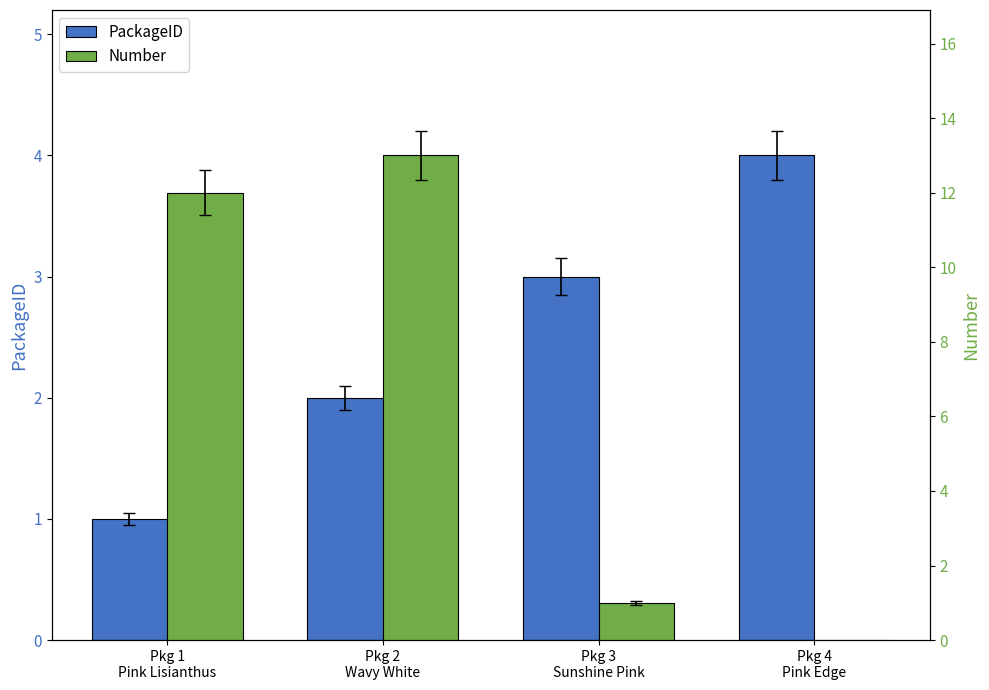

Reading left to right, list all the values displayed in this chart.

PackageID: Pkg 1
Pink Lisianthus=1	Pkg 2
Wavy White=2	Pkg 3
Sunshine Pink=3	Pkg 4
Pink Edge=4
Number: Pkg 1
Pink Lisianthus=12	Pkg 2
Wavy White=13	Pkg 3
Sunshine Pink=1	Pkg 4
Pink Edge=0